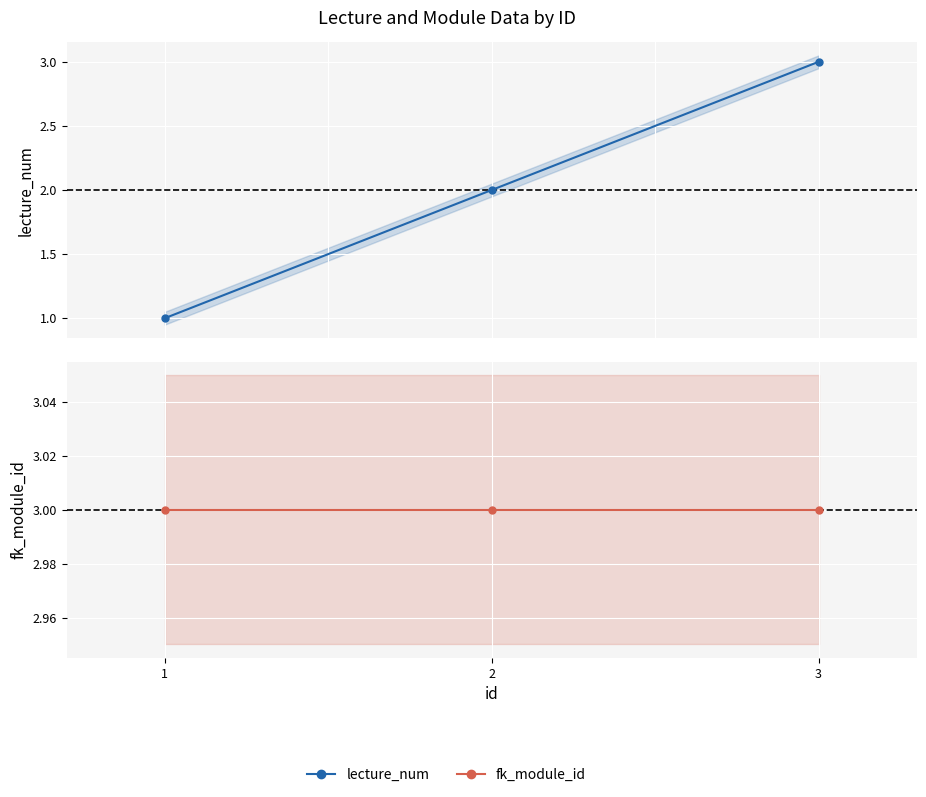

Reading left to right, transcribe all the data shown in this chart.

lecture_num: 1	2	3
fk_module_id: 3	3	3